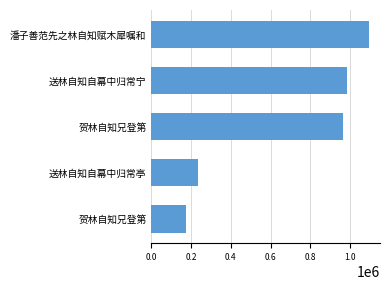

How many categories are shown in the chart?

5